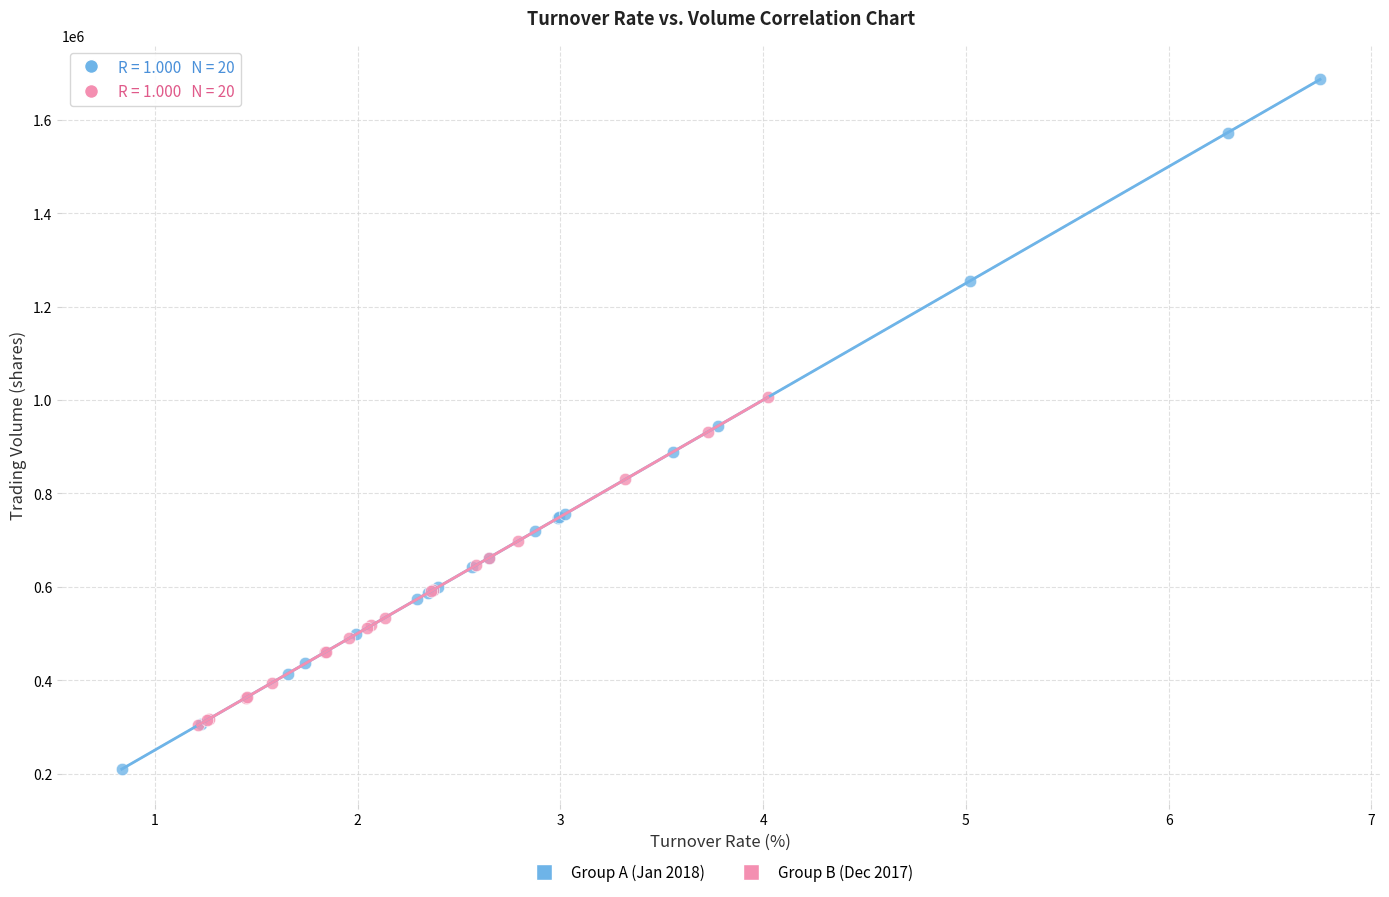

Which series has the largest Y range (max minus min)?

Group A (Jan 2018)